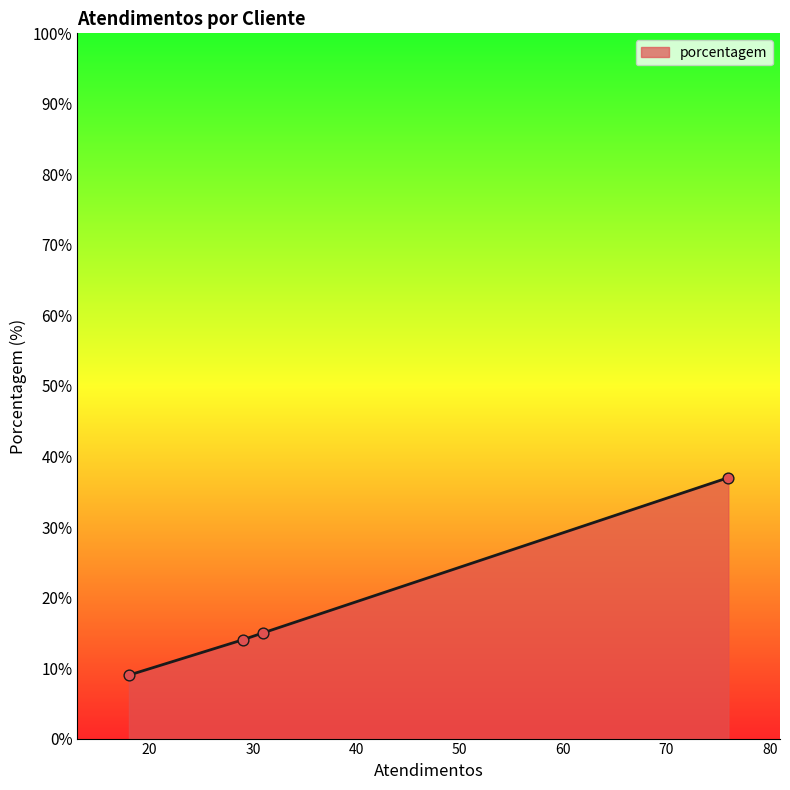

What is the sum of all values?

75